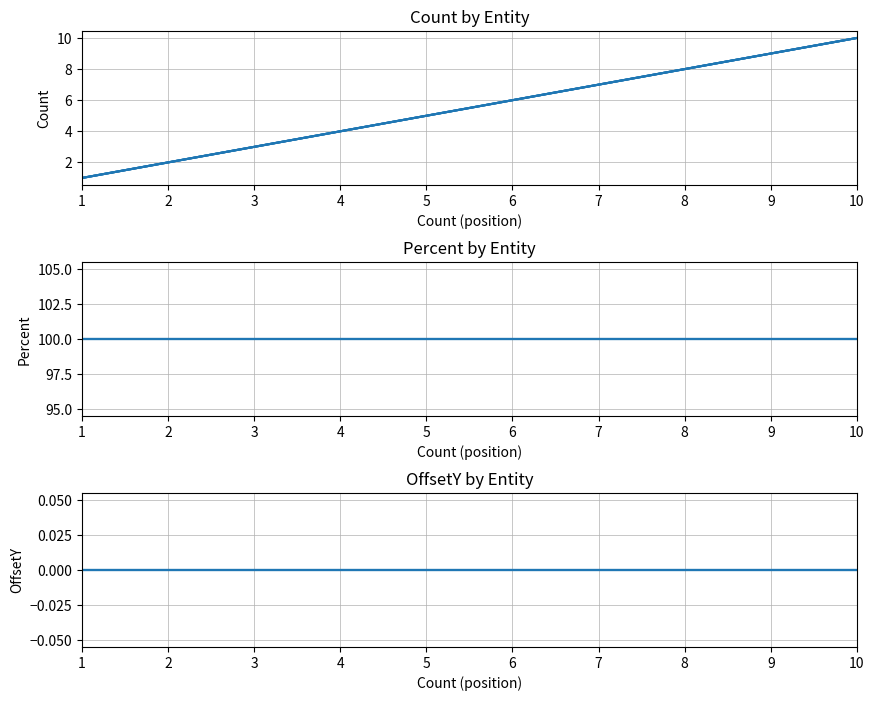

Rank the categories by Count value from highest to lowest.

10, 9, 8, 7, 6, 5, 4, 3, 2, 1